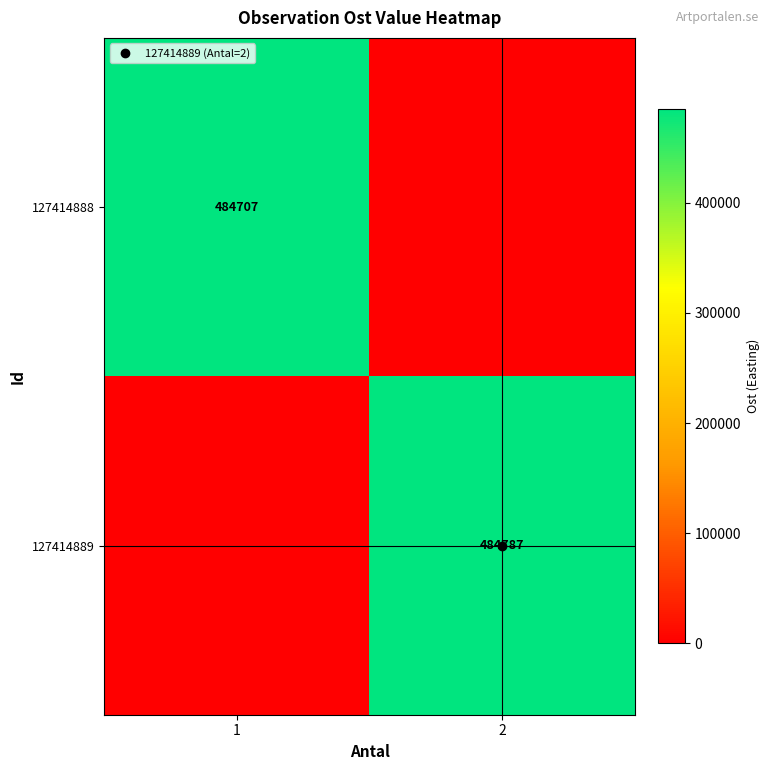

Rank the series by their maximum value, from lowest to highest.

127414888, 127414889